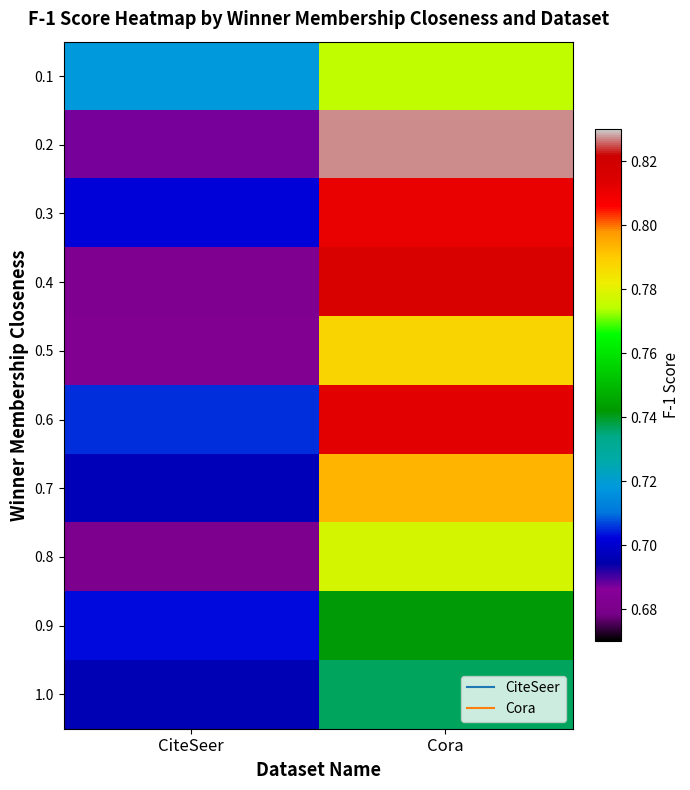

What is the minimum value shown in the chart?

0.7